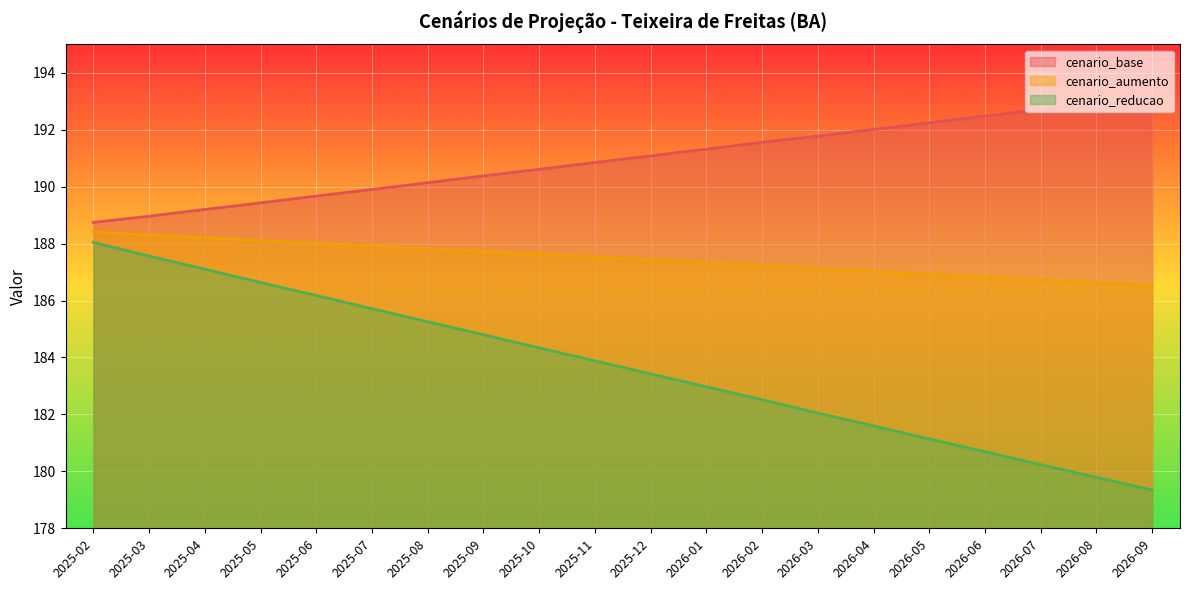

Where does the cenario_aumento series first go above 187?

2025-02